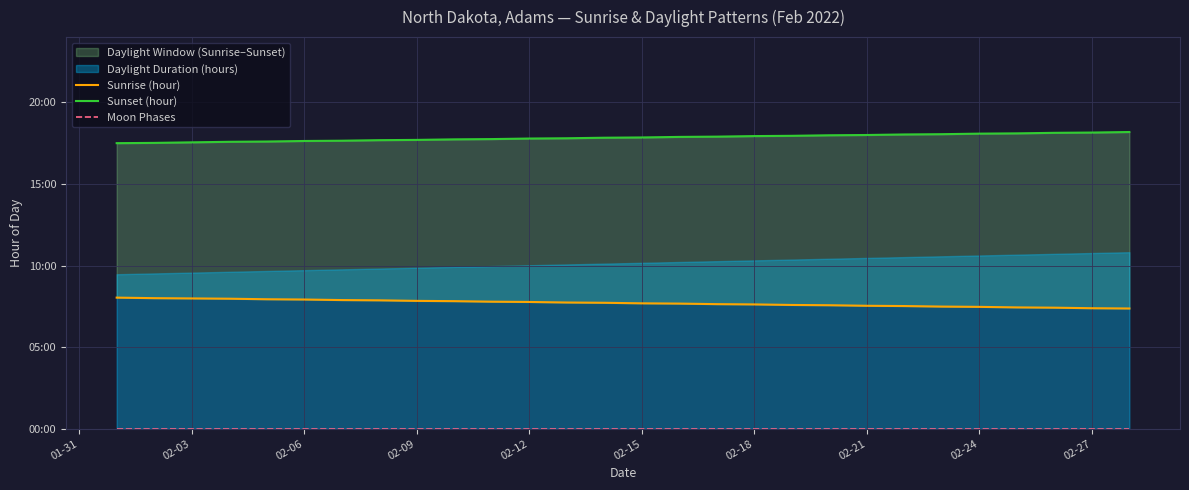

Is the value of Sunset (hour) at 02-03 greater than the value of Sunrise (hour) at 19?

Yes